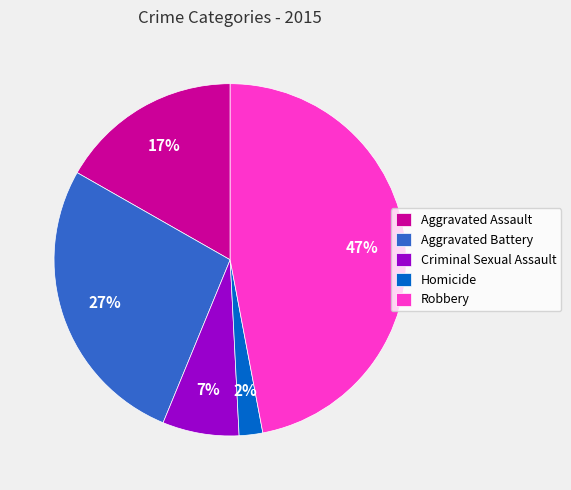

How many slices are in this pie chart?

5